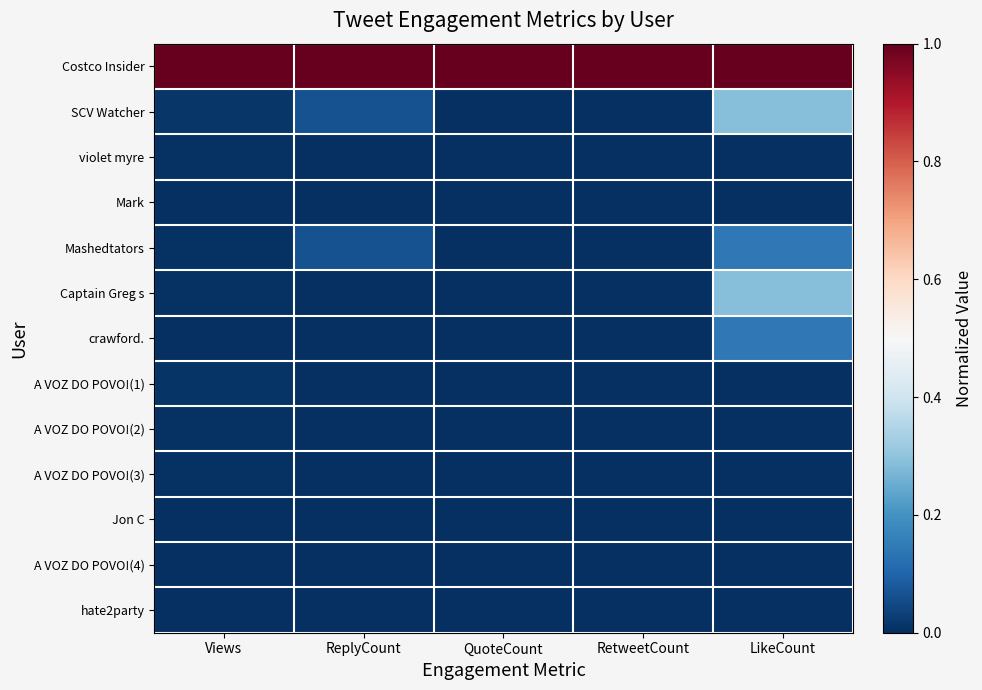

At which category is the sum across all series the highest?

LikeCount